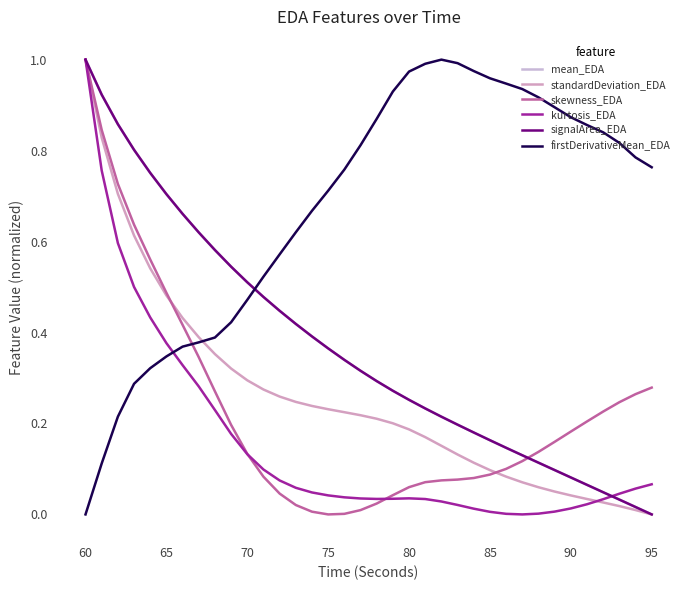

True or false: firstDerivativeMean_EDA has more than 0 interior local peaks.

True